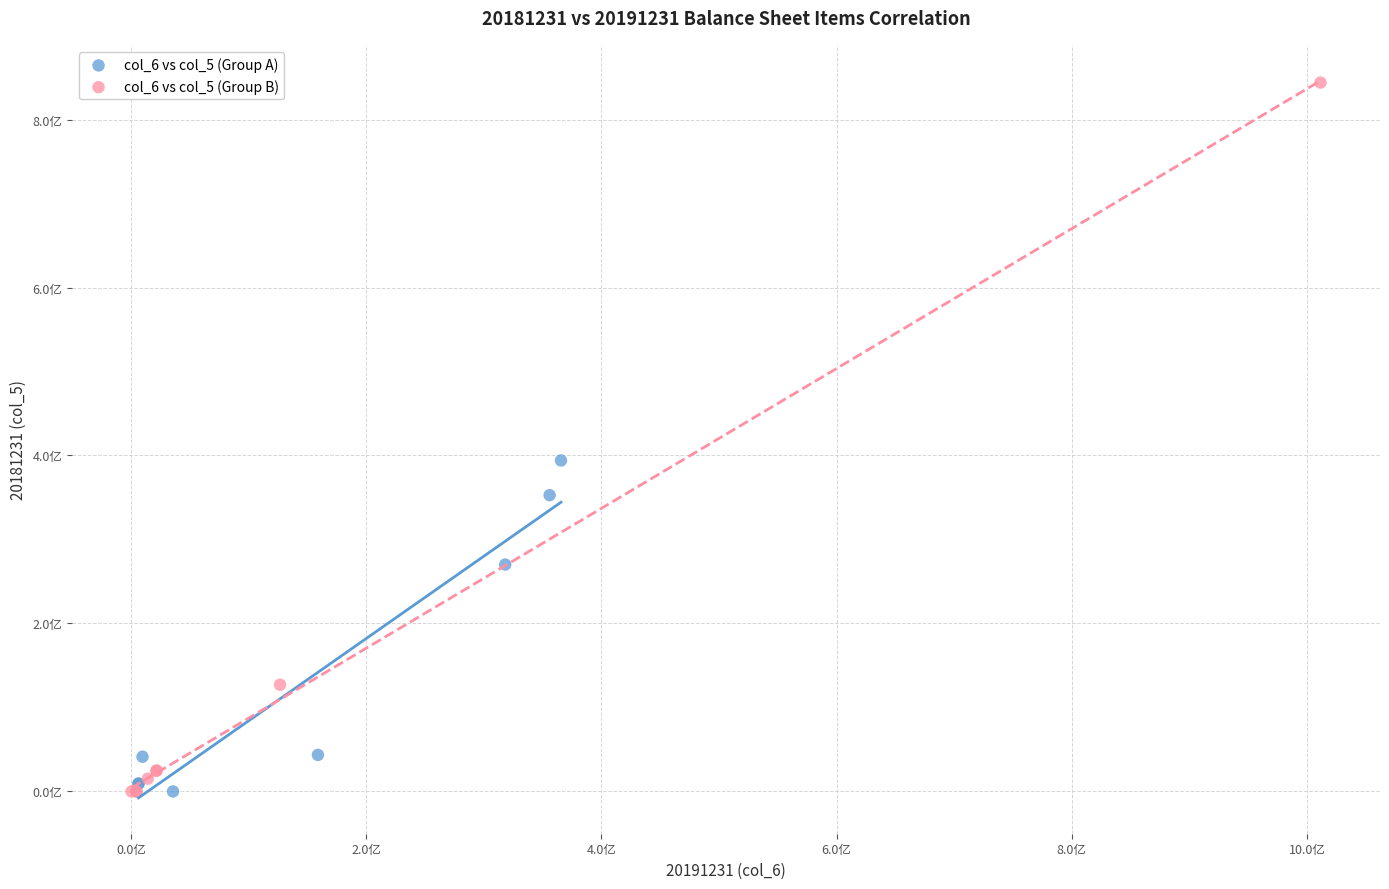

Which series reaches the maximum Y coordinate?

col_6 vs col_5 (Group B)